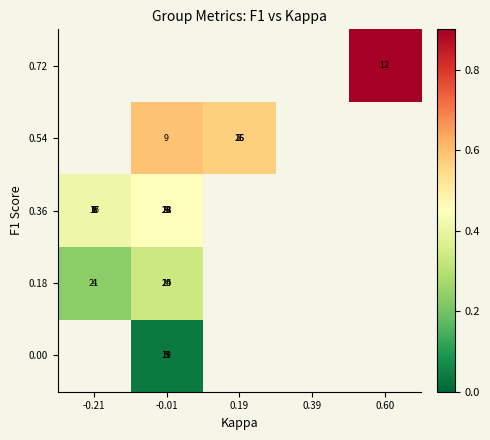

The value of 0.00 at -0.01 is 0.0. True or false?

True